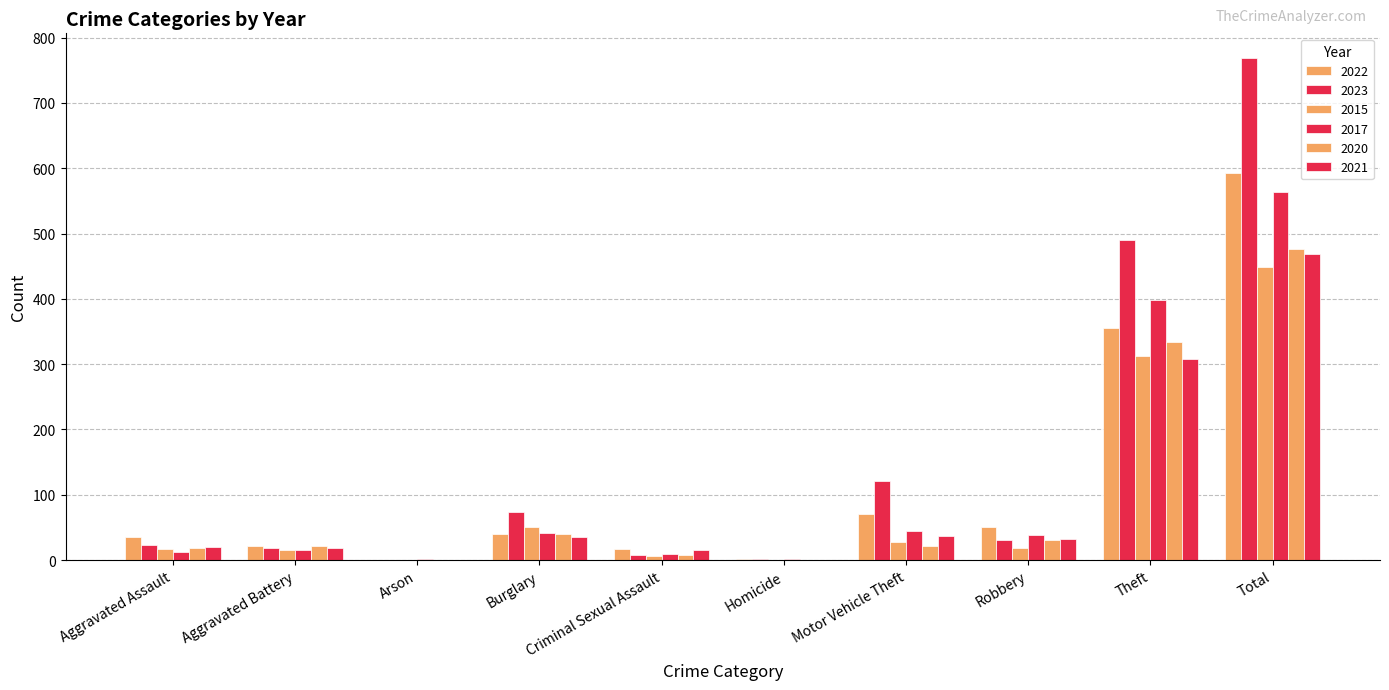

How many groups of bars are there?

10